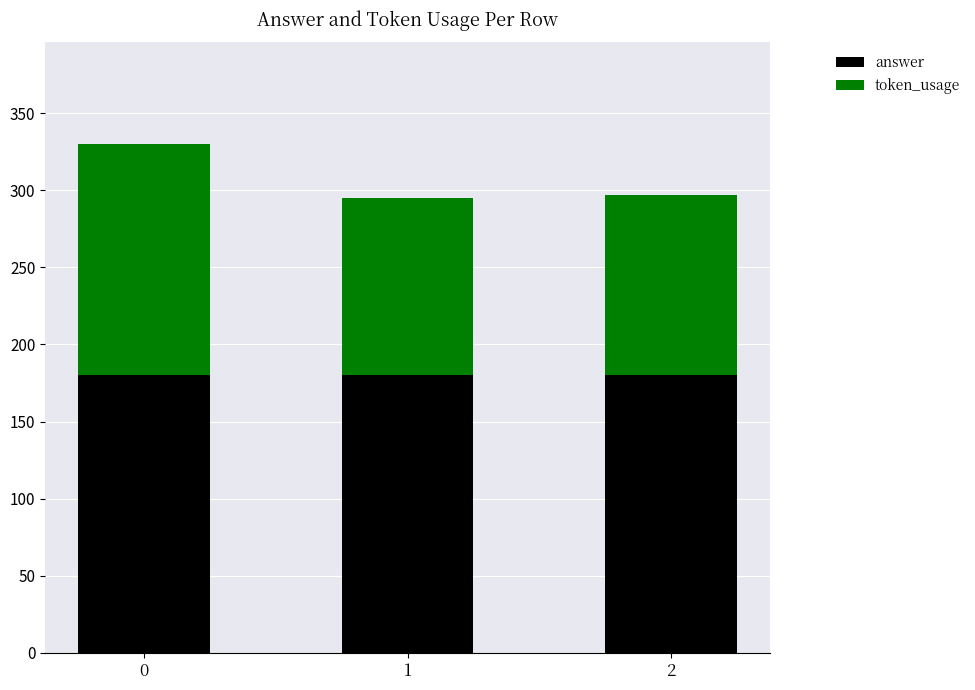

What is the lowest value of the answer series?

180